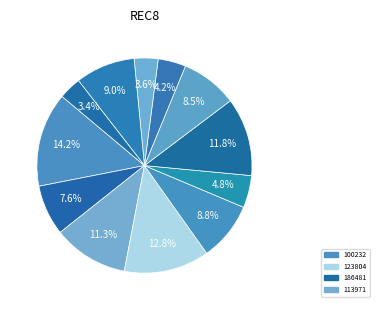

How many slices are in this pie chart?

12